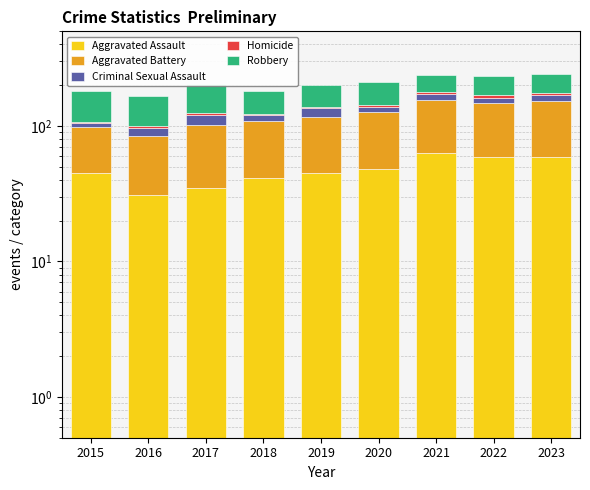

Read the Aggravated Assault value at 2020, to the nearest 5.

50